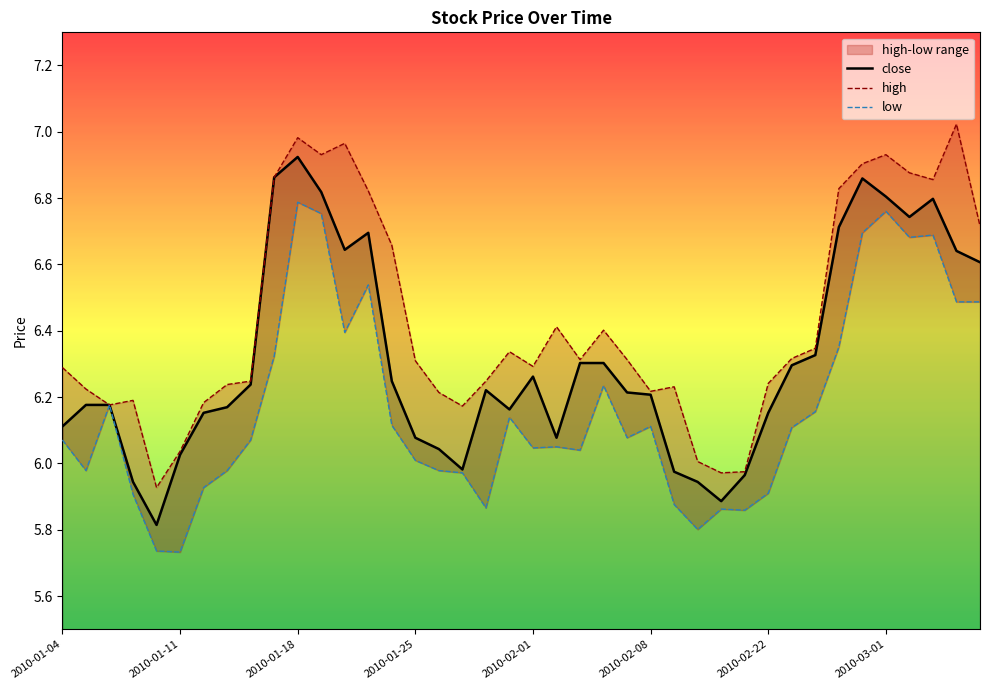

How many lines are shown in the chart?

3